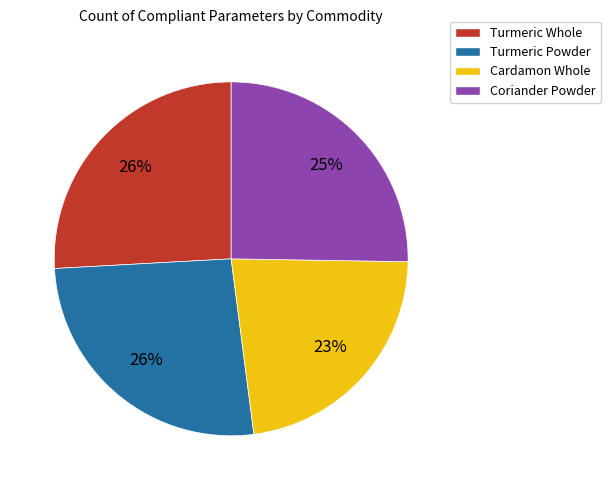

Which slice is the smallest?

Cardamon Whole